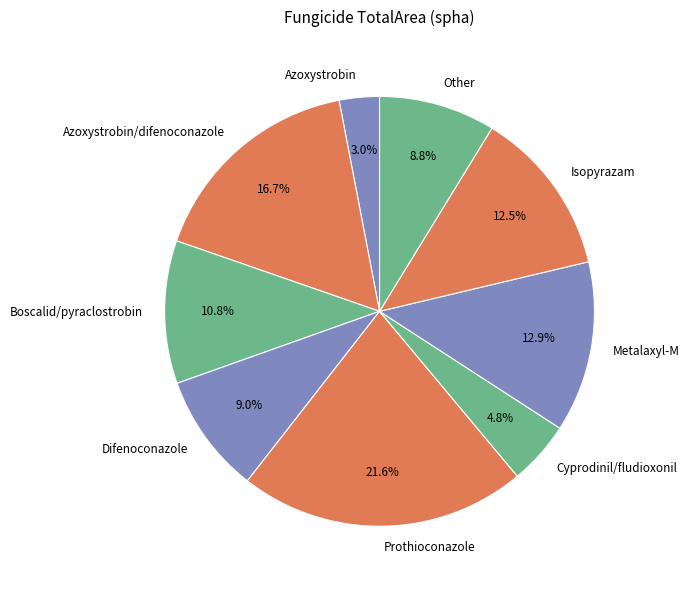

Does Boscalid/pyraclostrobin represent more than half of the total?

No